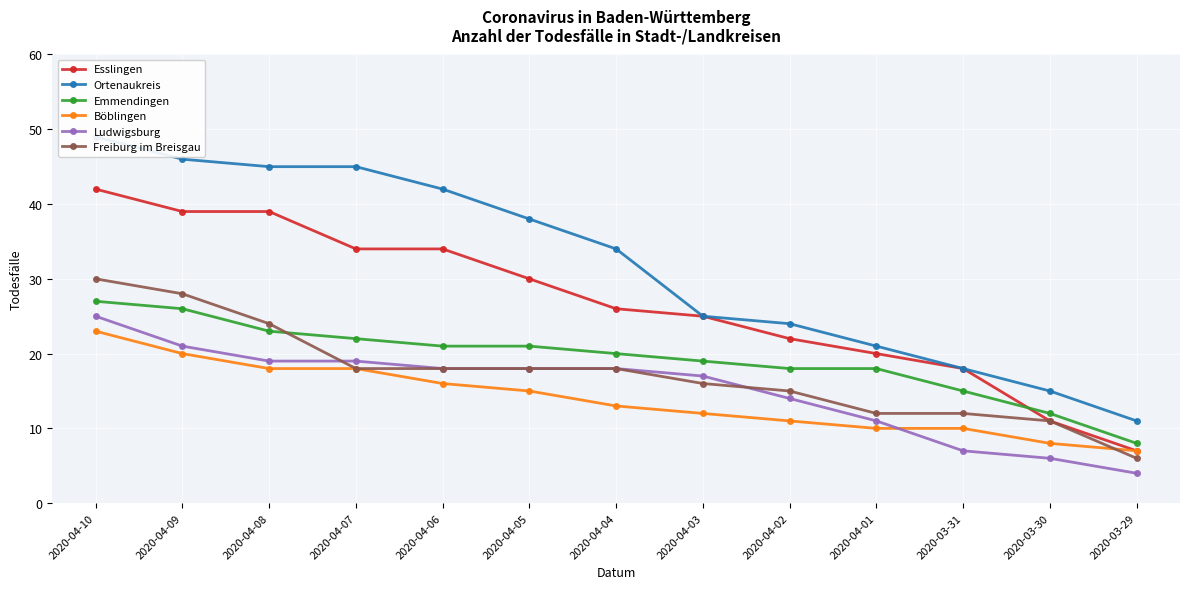

Reading left to right, what are all the values shown in this chart?

Esslingen: 2020-04-10=42	2020-04-09=39	2020-04-08=39	2020-04-07=34	2020-04-06=34	2020-04-05=30	2020-04-04=26	2020-04-03=25	2020-04-02=22	2020-04-01=20	2020-03-31=18	2020-03-30=11	2020-03-29=7
Ortenaukreis: 2020-04-10=49	2020-04-09=46	2020-04-08=45	2020-04-07=45	2020-04-06=42	2020-04-05=38	2020-04-04=34	2020-04-03=25	2020-04-02=24	2020-04-01=21	2020-03-31=18	2020-03-30=15	2020-03-29=11
Emmendingen: 2020-04-10=27	2020-04-09=26	2020-04-08=23	2020-04-07=22	2020-04-06=21	2020-04-05=21	2020-04-04=20	2020-04-03=19	2020-04-02=18	2020-04-01=18	2020-03-31=15	2020-03-30=12	2020-03-29=8
Böblingen: 2020-04-10=23	2020-04-09=20	2020-04-08=18	2020-04-07=18	2020-04-06=16	2020-04-05=15	2020-04-04=13	2020-04-03=12	2020-04-02=11	2020-04-01=10	2020-03-31=10	2020-03-30=8	2020-03-29=7
Ludwigsburg: 2020-04-10=25	2020-04-09=21	2020-04-08=19	2020-04-07=19	2020-04-06=18	2020-04-05=18	2020-04-04=18	2020-04-03=17	2020-04-02=14	2020-04-01=11	2020-03-31=7	2020-03-30=6	2020-03-29=4
Freiburg im Breisgau: 2020-04-10=30	2020-04-09=28	2020-04-08=24	2020-04-07=18	2020-04-06=18	2020-04-05=18	2020-04-04=18	2020-04-03=16	2020-04-02=15	2020-04-01=12	2020-03-31=12	2020-03-30=11	2020-03-29=6